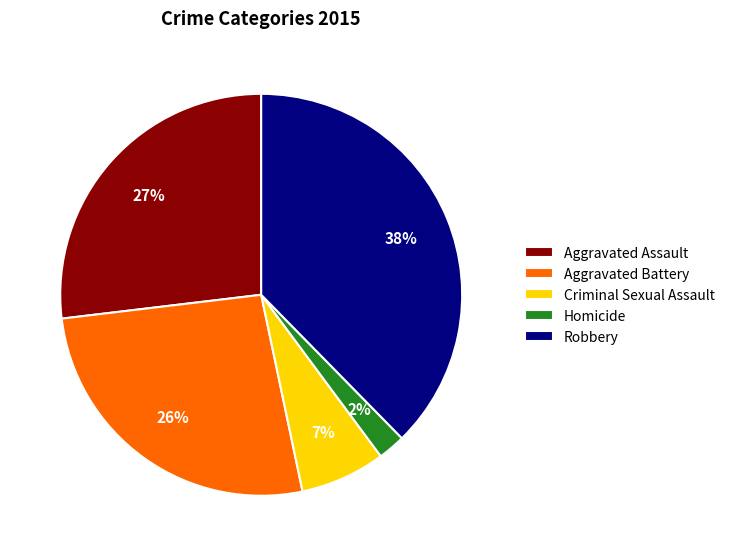

To the nearest percent, what is the difference between the Aggravated Assault and Robbery slice percentages?

11%